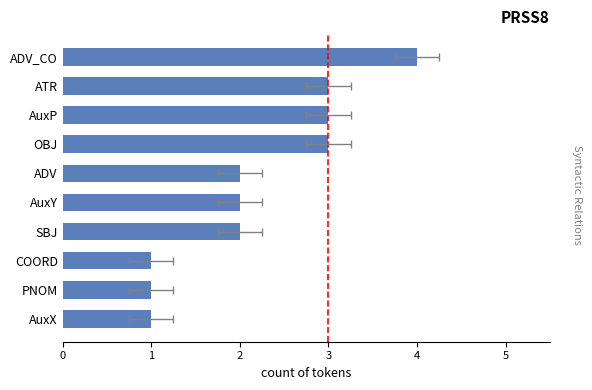

How many data points are less than 2?

3